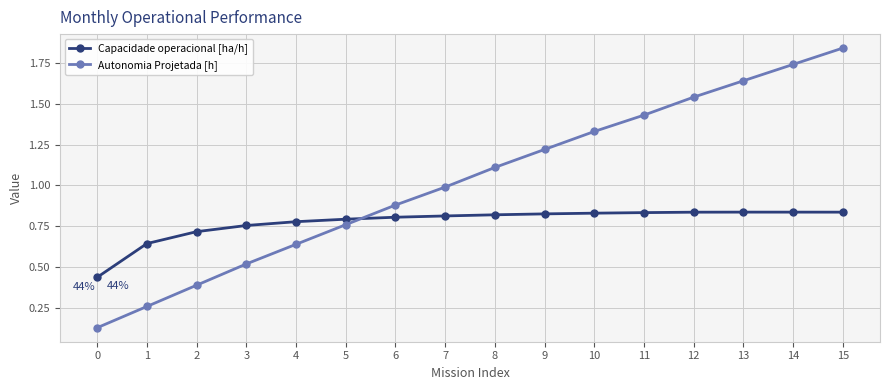

How many data points does each series have?

16